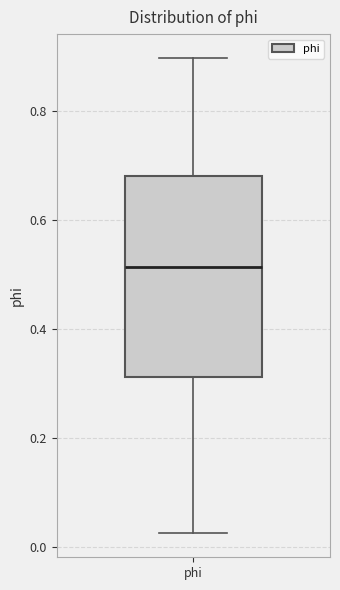

Read this box plot against the y-axis: the position of the median line, the range covered by the box, and the ends of both whiskers. The values are not printed on the chart, so give them approximately, as read against the axis.

median 0.52, box 0.32 to 0.68, whiskers 0.02 to 0.90